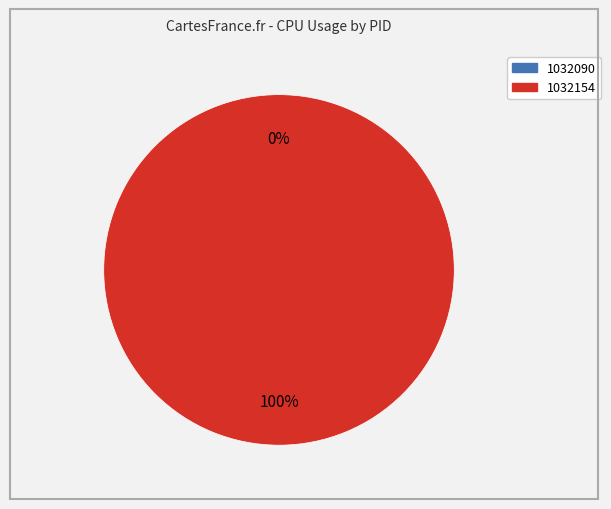

To the nearest percent, what is the difference between the 1032090 and 1032154 slice percentages?

100%